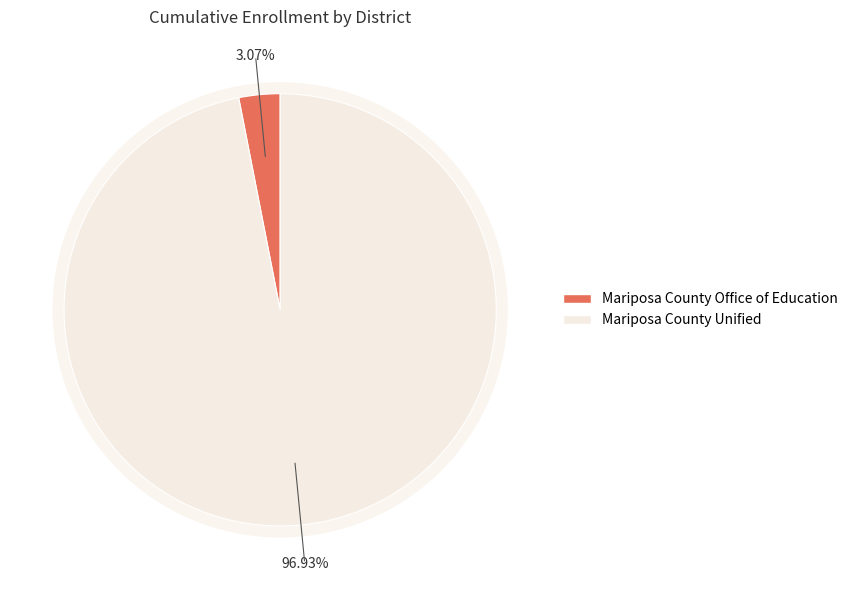

What percentage is the Mariposa County Office of Education slice, to the nearest percent?

3%